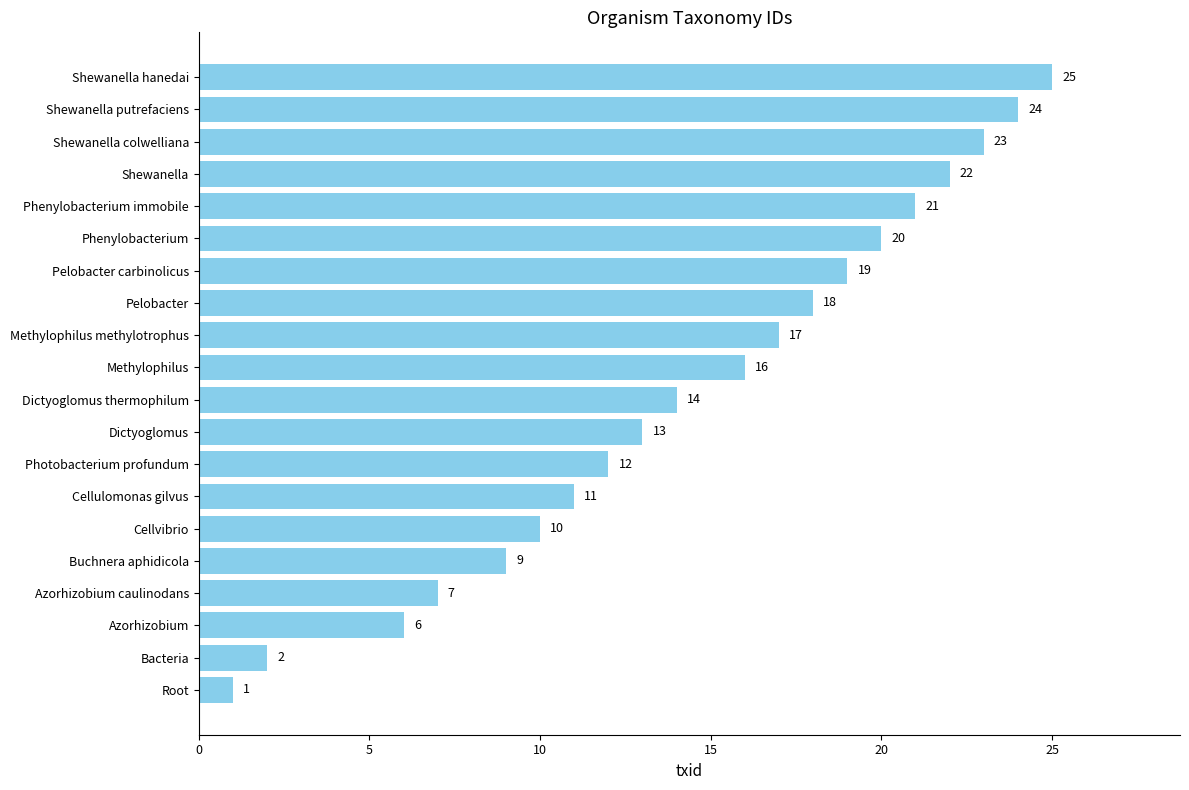

Which has a higher value, Photobacterium profundum or Methylophilus?

Methylophilus